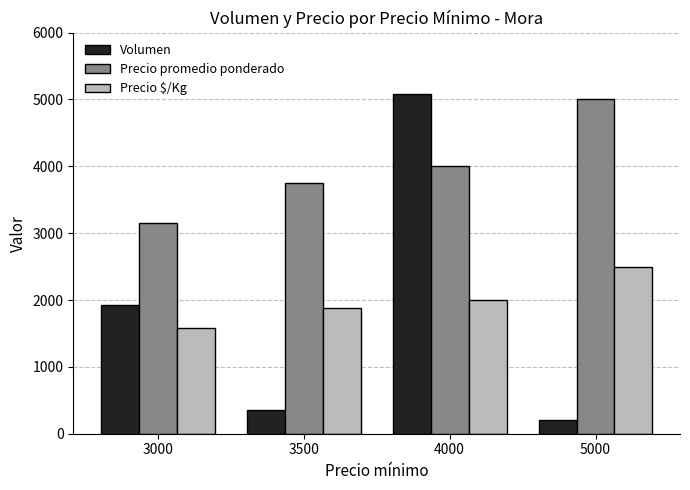

What is the maximum value for Volumen?

5075